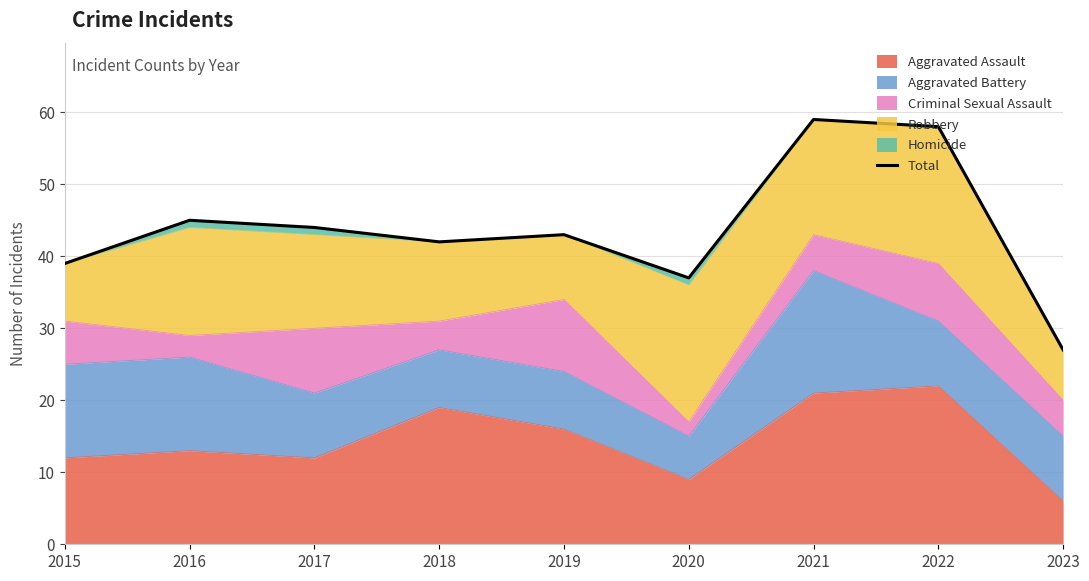

Rank the categories by value from highest to lowest.

2021, 2022, 2016, 2017, 2019, 2018, 2015, 2020, 2023